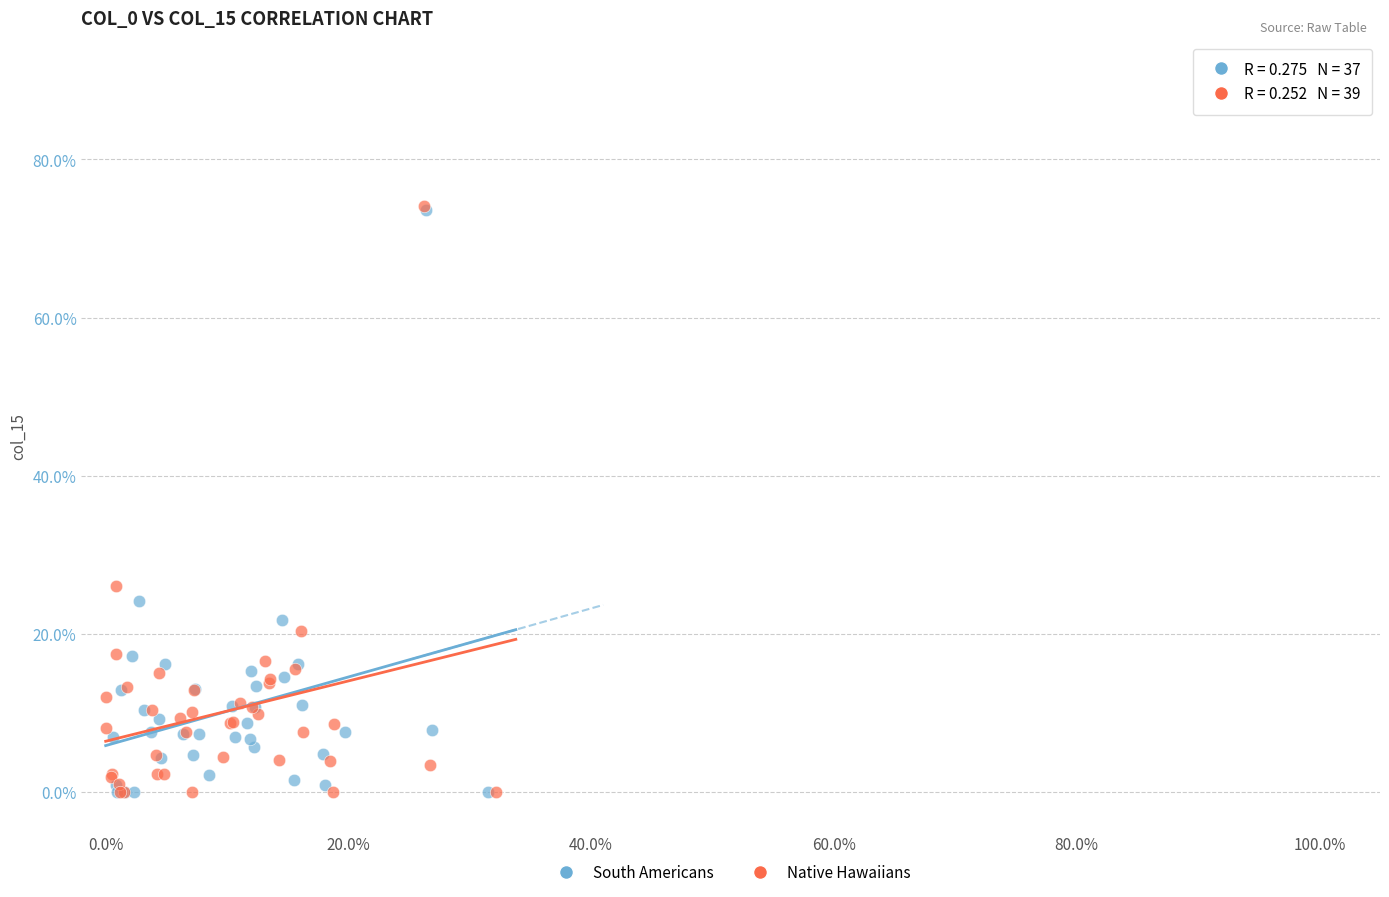

What are all the series names shown in the legend?

South Americans, Native Hawaiians